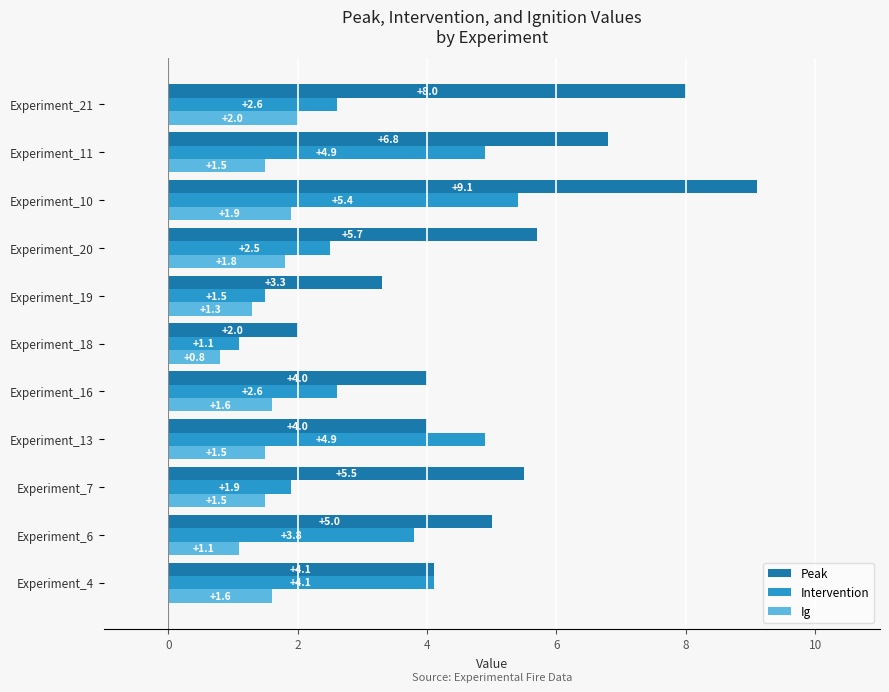

Rank the series by their average value, from highest to lowest.

Peak, Intervention, Ig